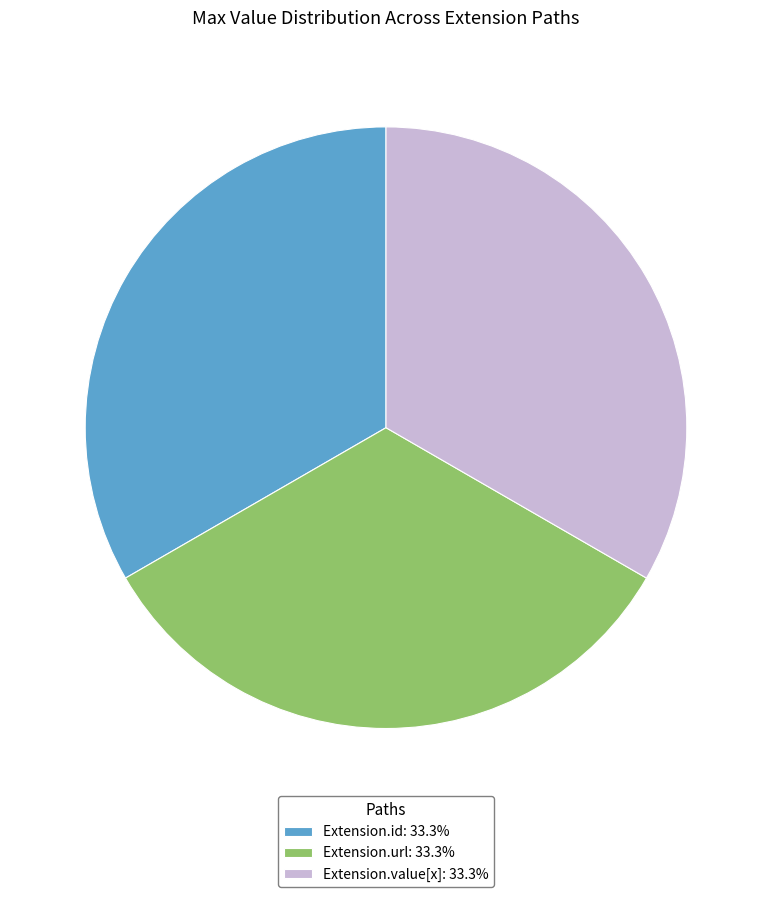

Count the number of slices in the pie.

3